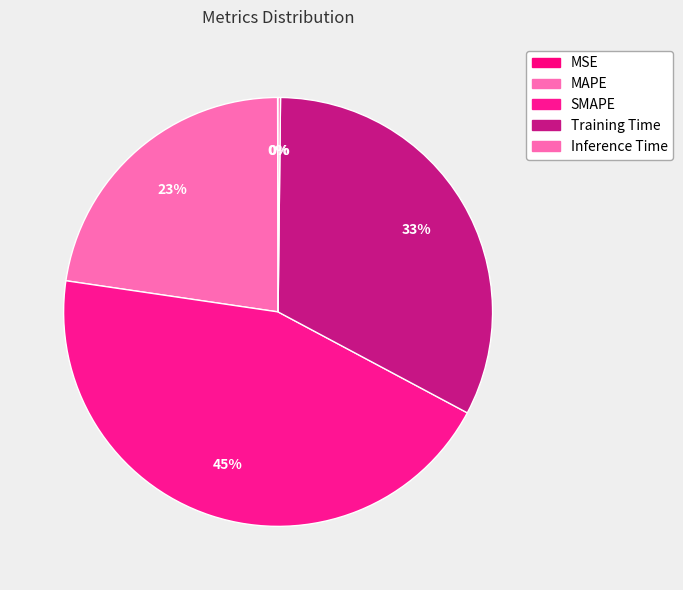

To the nearest percent, what portion does Training Time represent?

33%